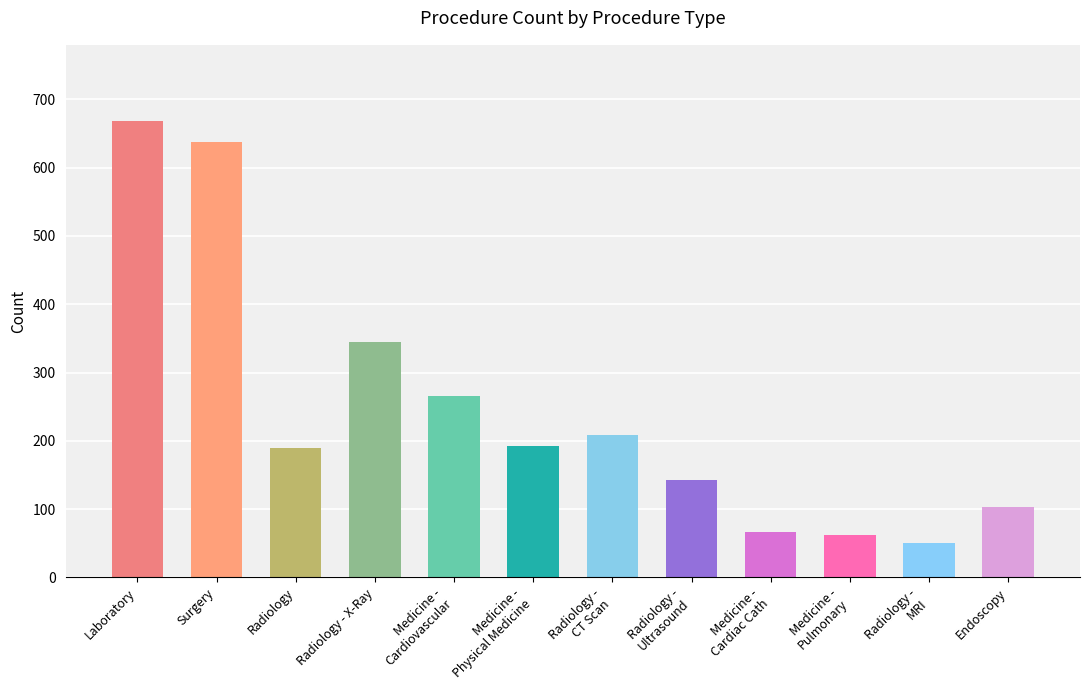

Which category has the highest value across all series?

Laboratory